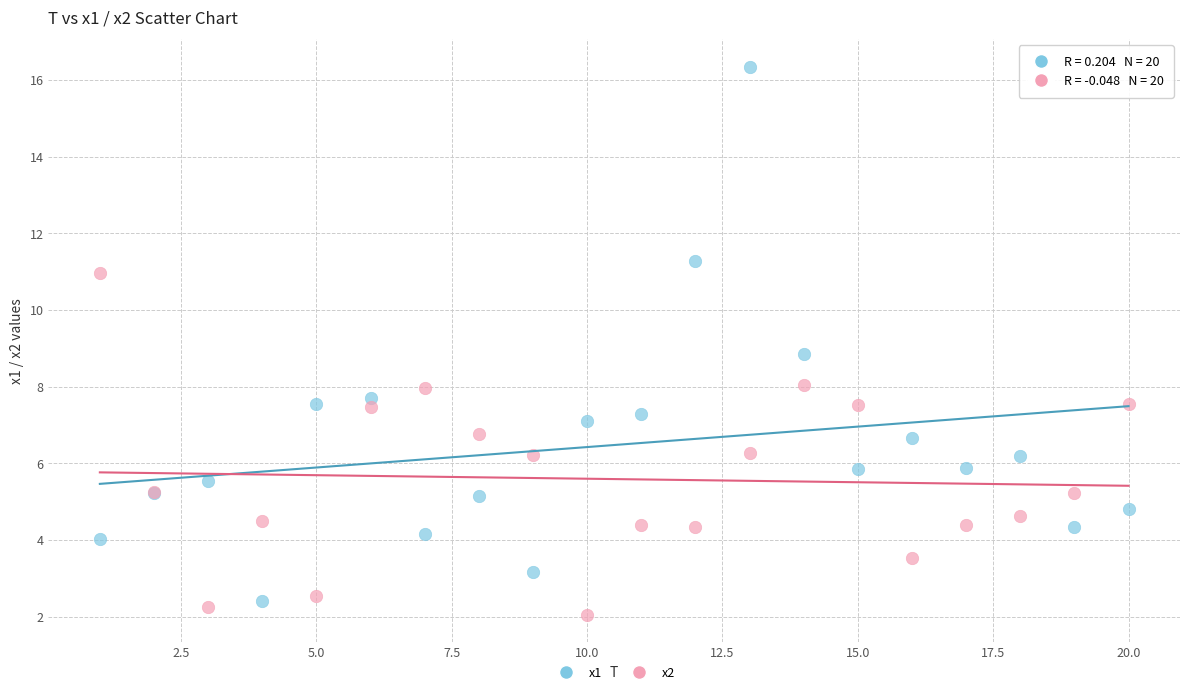

Which series reaches the maximum Y coordinate?

x1